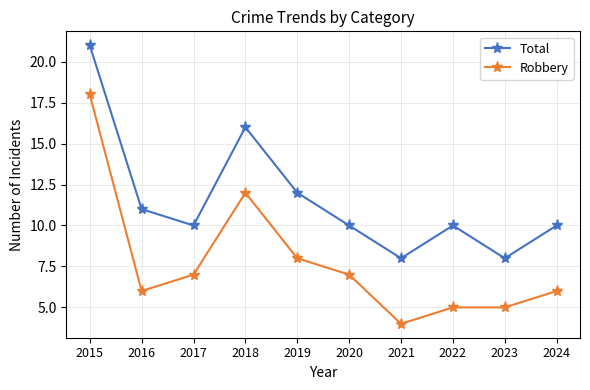

The Robbery series shows 7 at 2020. True or false?

True